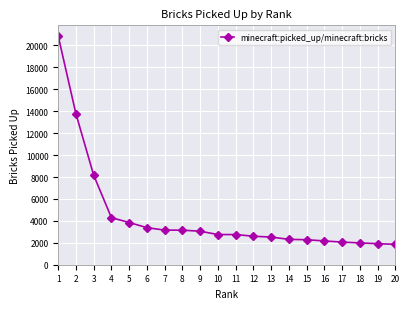

What is the greatest value displayed?

20881